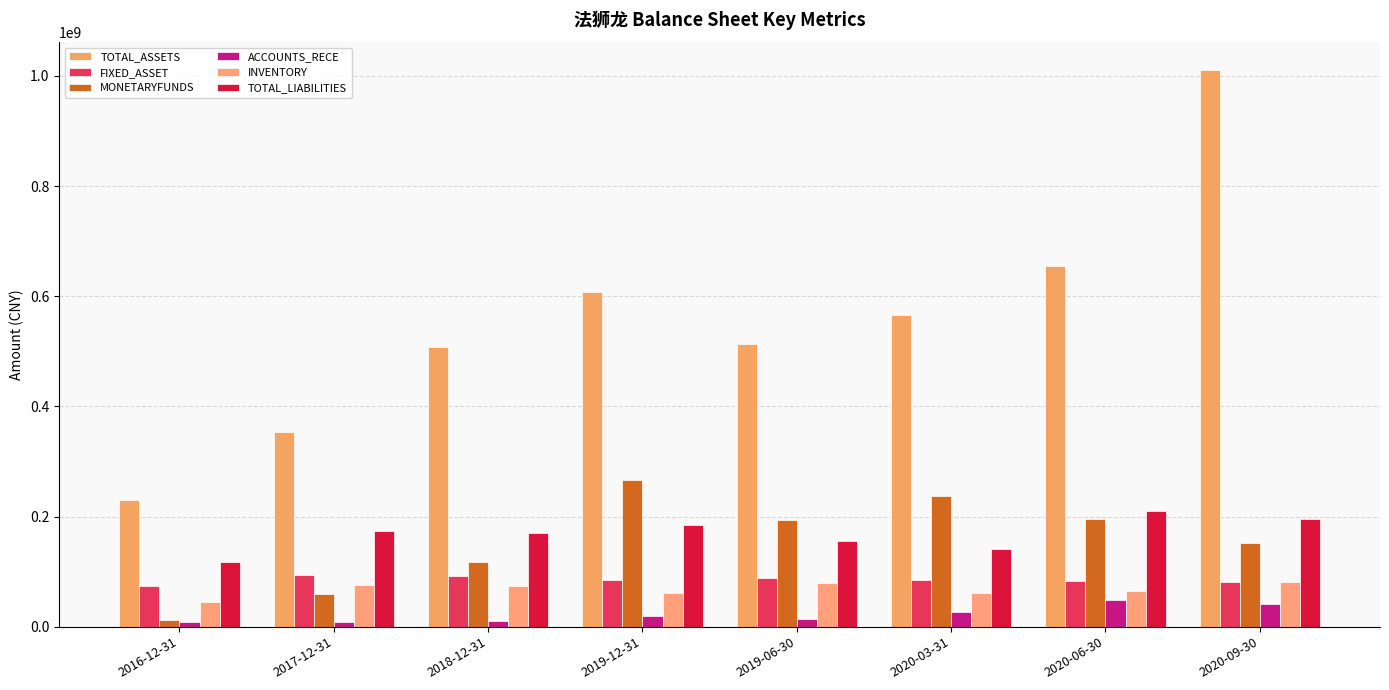

What is the difference between the second highest and second lowest values in the FIXED_ASSET series?

10068313.0